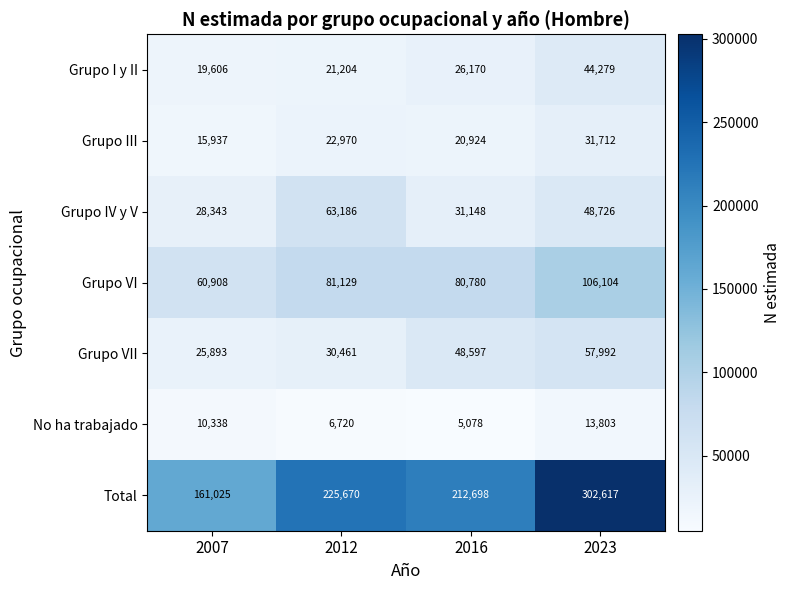

What is the difference between the maximum and minimum values in the No ha trabajado series?

8725